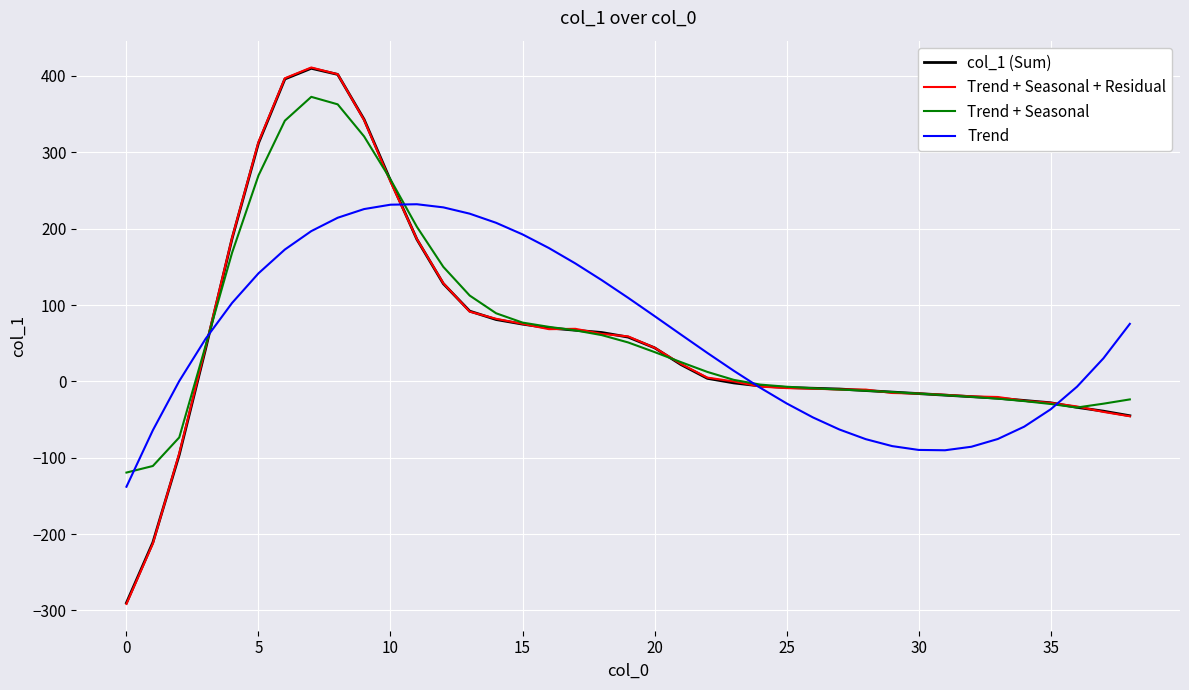

True or false: Trend + Seasonal + Residual has more than 1 points higher than both neighbors.

True